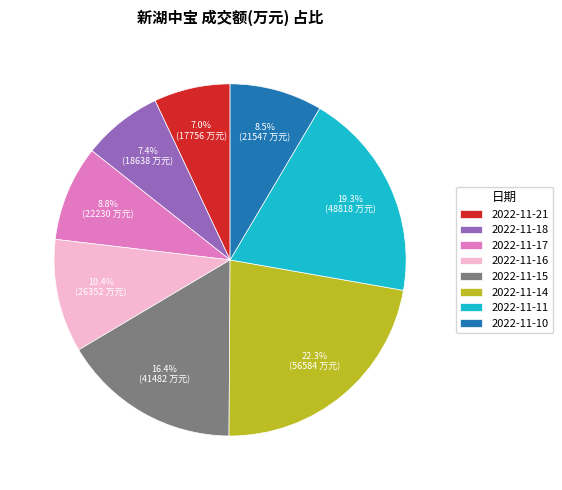

Is there any slice that represents more than half of the pie?

No